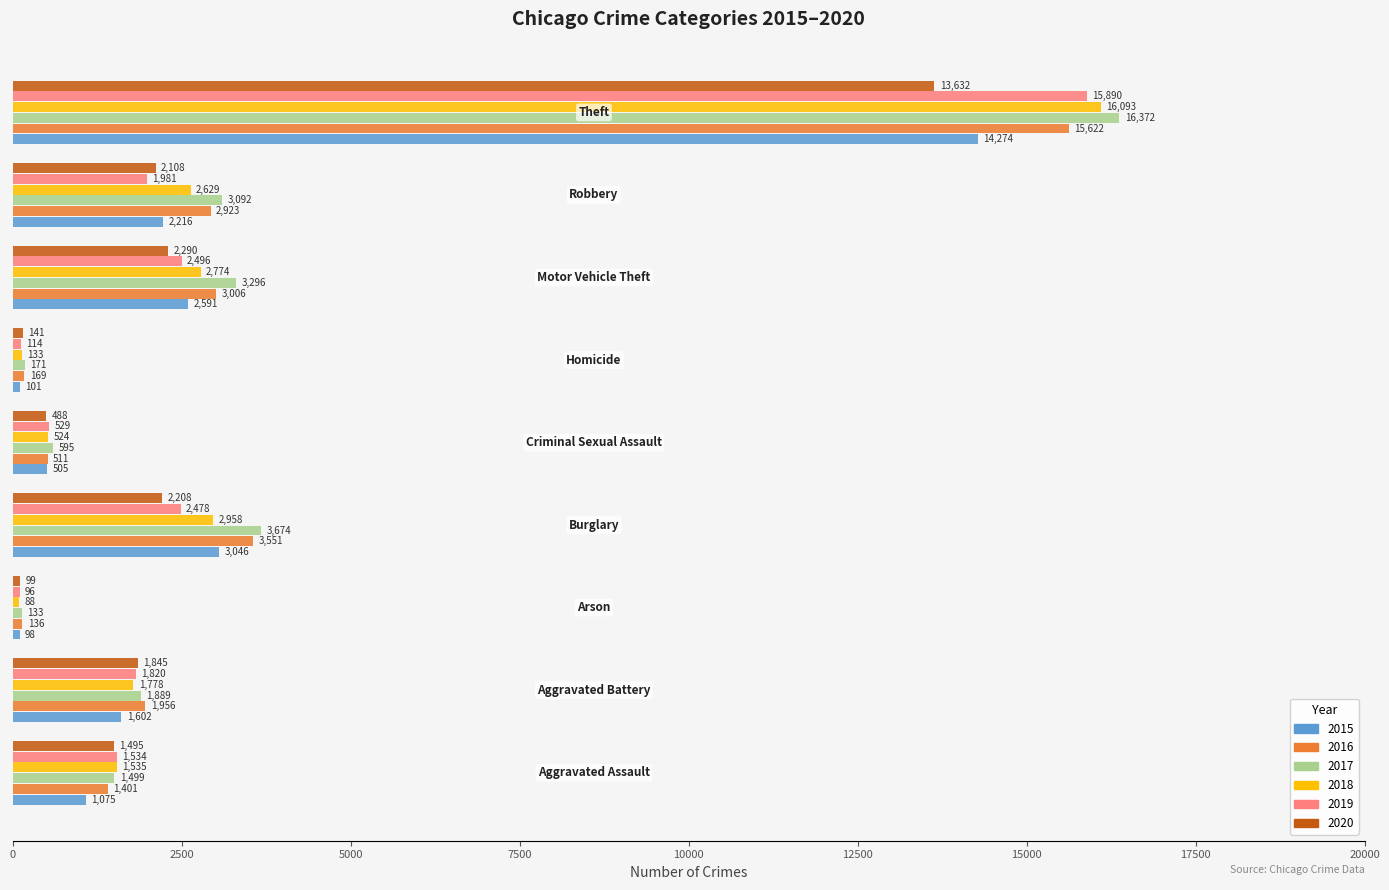

Rank the series by their maximum value, from highest to lowest.

2017, 2018, 2019, 2016, 2015, 2020